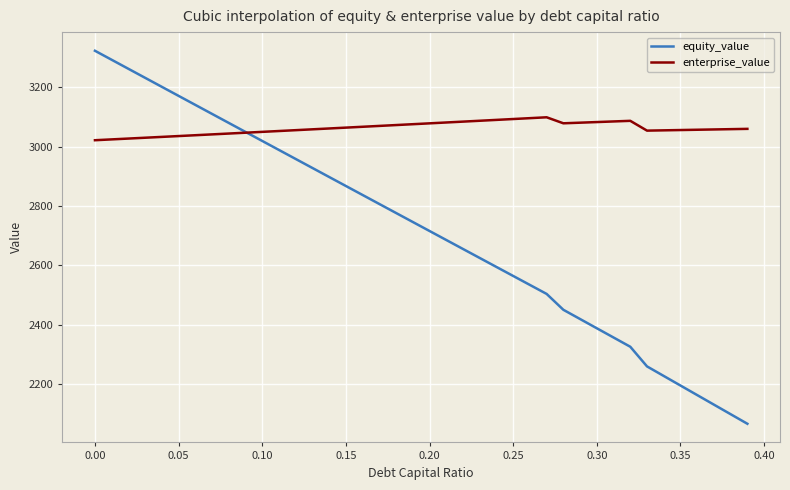

Rank the series by their average value, from highest to lowest.

enterprise_value, equity_value